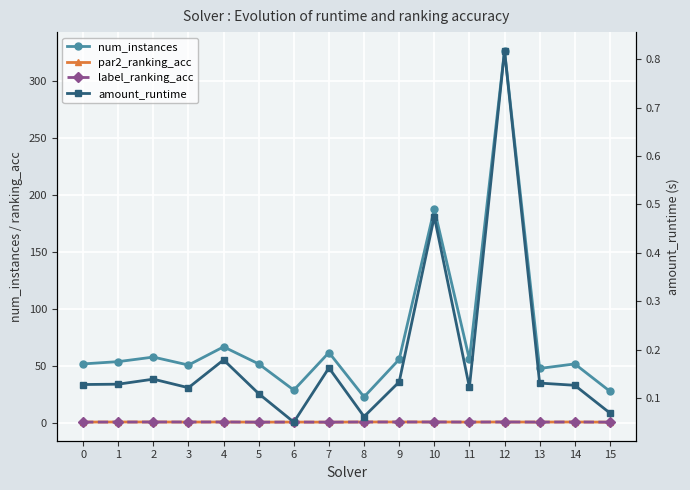

Is it true that num_instances equals 26.1 at 1?

False